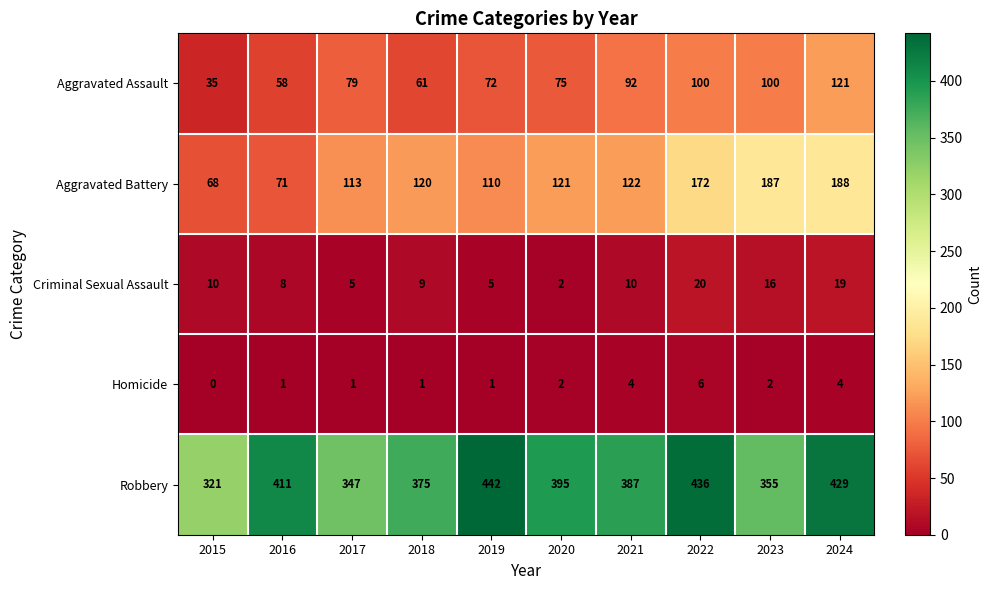

At how many categories does at least one series exceed 352?

8